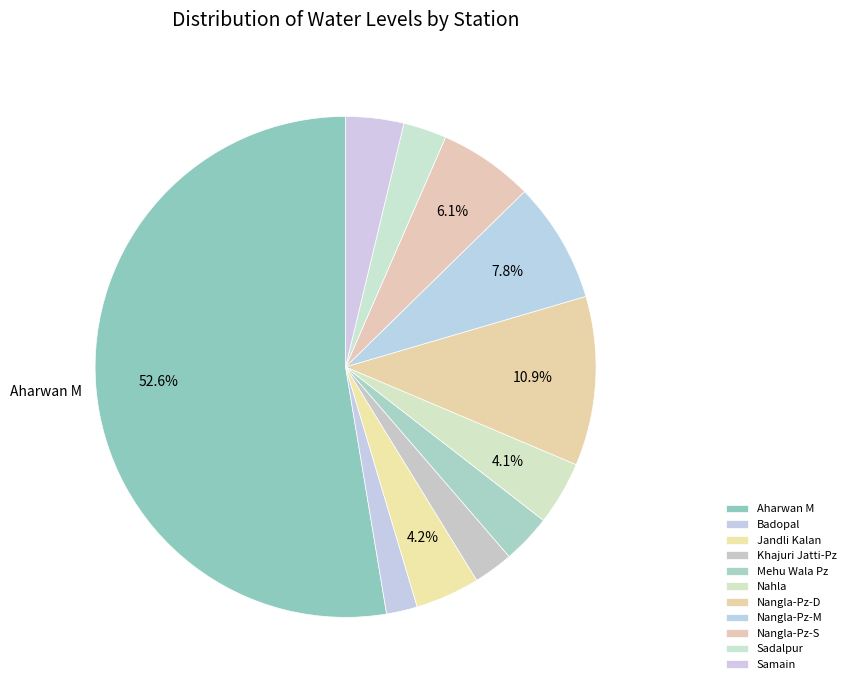

Which has a higher value, Aharwan M or Badopal?

Aharwan M